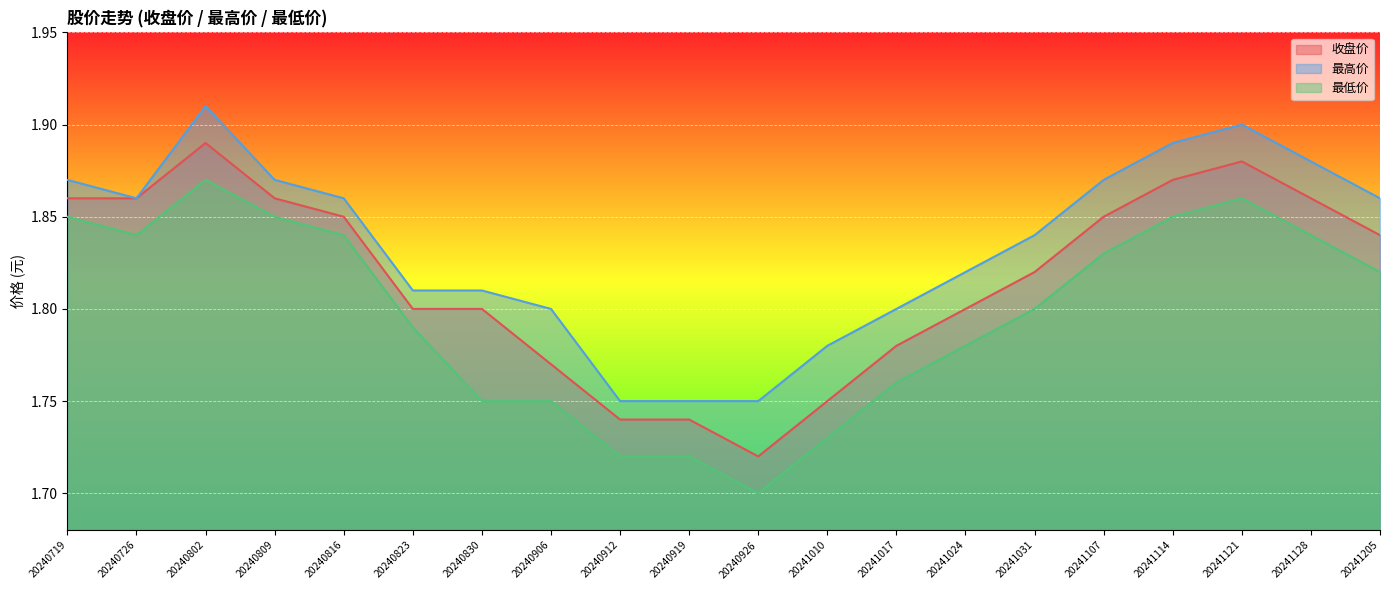

Rank the series at 20241017 from highest to lowest value.

最高价, 收盘价, 最低价